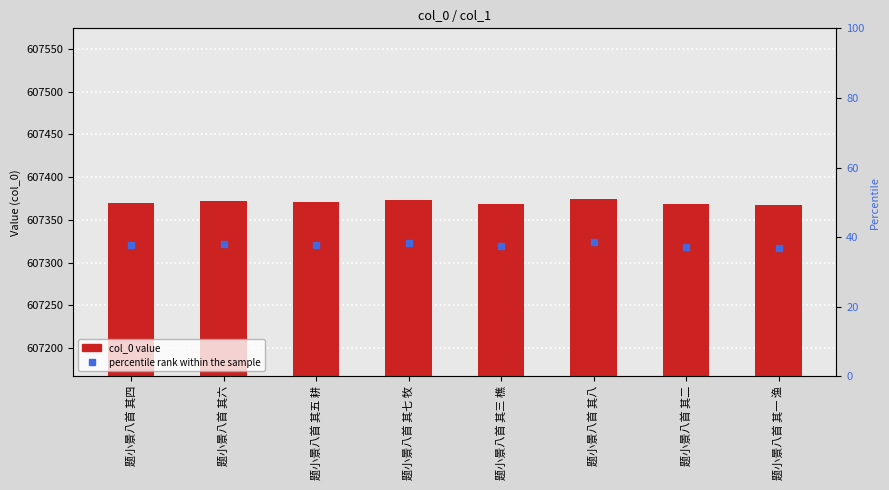

Between 题小景八首 其五 耕 and 题小景八首 其七 牧, which is larger?

题小景八首 其七 牧